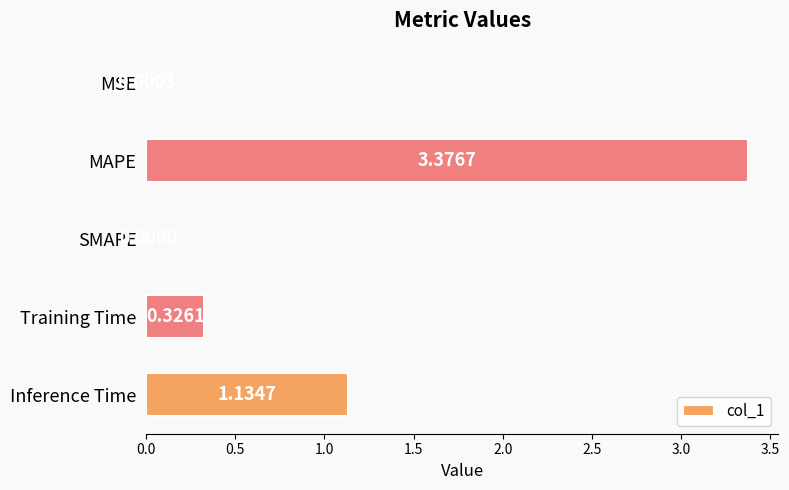

Which label corresponds to the largest value in the chart?

MAPE